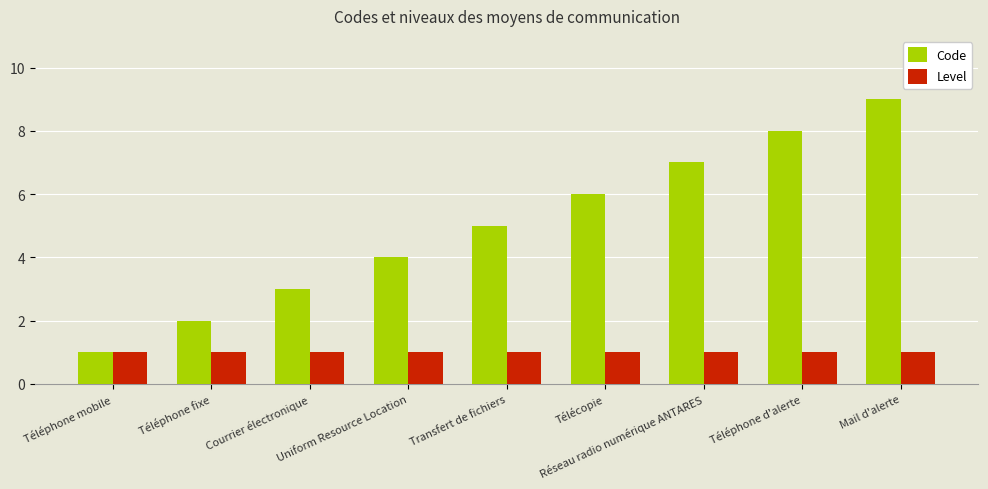

How many bars are there in each group?

2